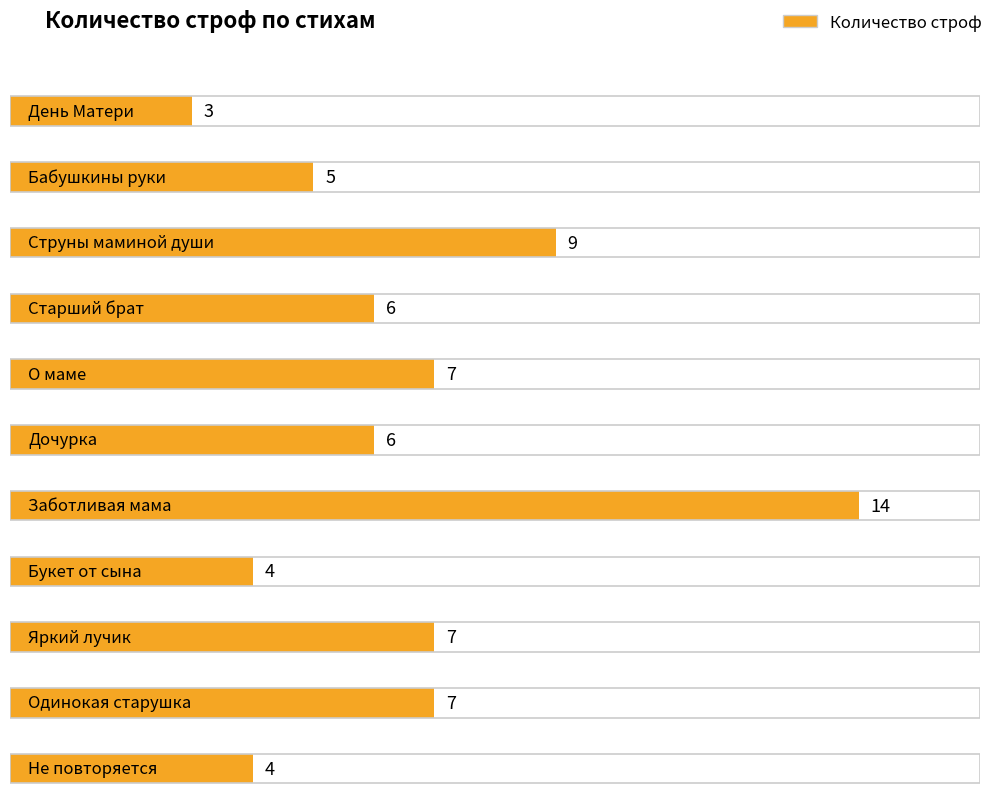

What position from the right is Заботливая мама?

5